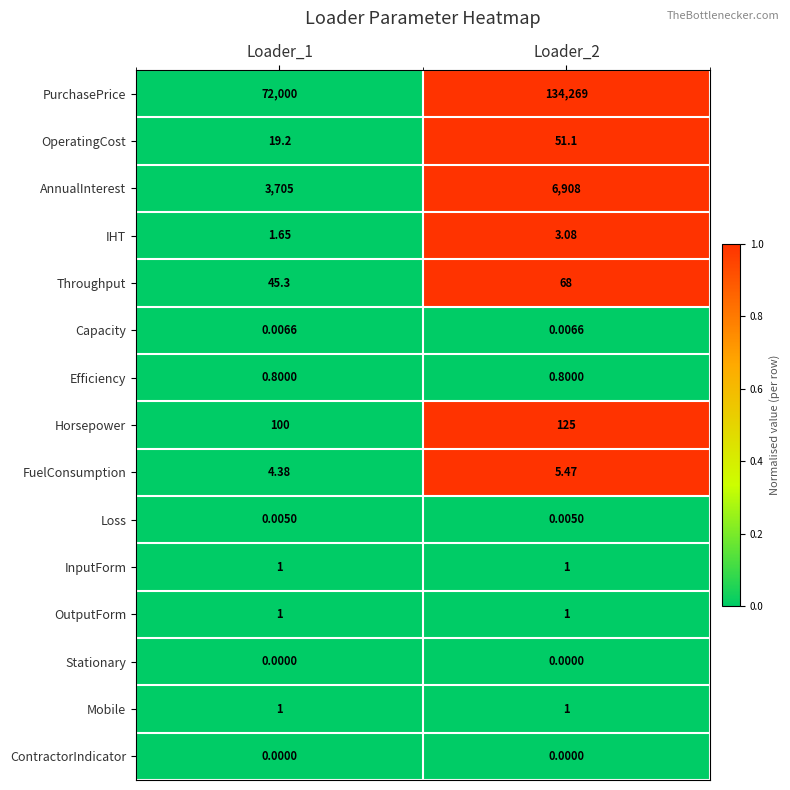

Between Loader_1 and Loader_2, which series saw the biggest shift?

PurchasePrice